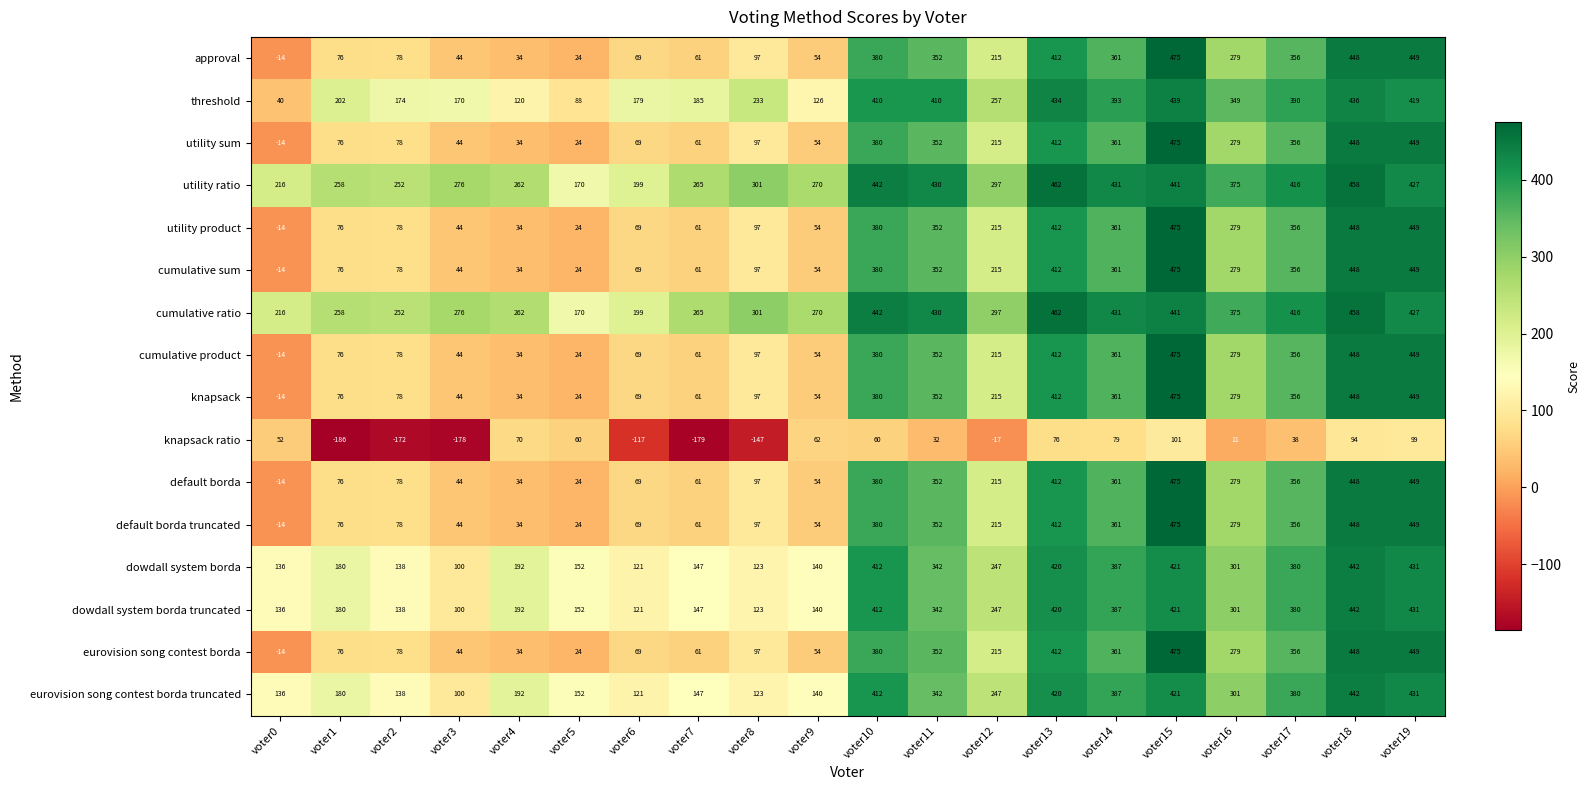

What is the difference between the maximum and minimum values in the threshold series?

399